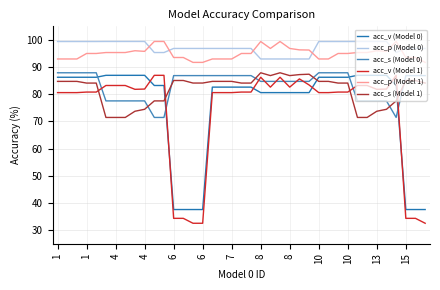

What is the difference between the second highest and minimum values in the acc_p (Model 0) series?

6.4